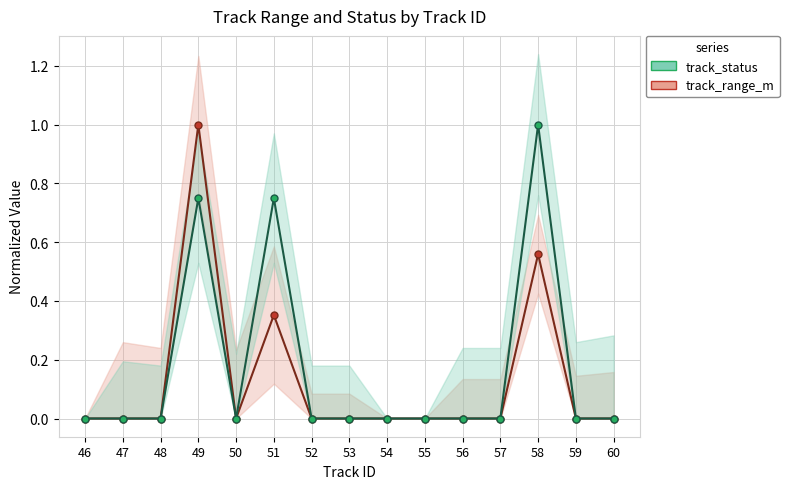

Reading left to right, extract all data points from this chart.

track_range_m: 46=0.0	47=0.0	48=0.0	49=1.0	50=0.0	51=0.4	52=0.0	53=0.0	54=0.0	55=0.0	56=0.0	57=0.0	58=0.6	59=0.0	60=0.0
track_status: 46=0.0	47=0.0	48=0.0	49=0.8	50=0.0	51=0.8	52=0.0	53=0.0	54=0.0	55=0.0	56=0.0	57=0.0	58=1.0	59=0.0	60=0.0